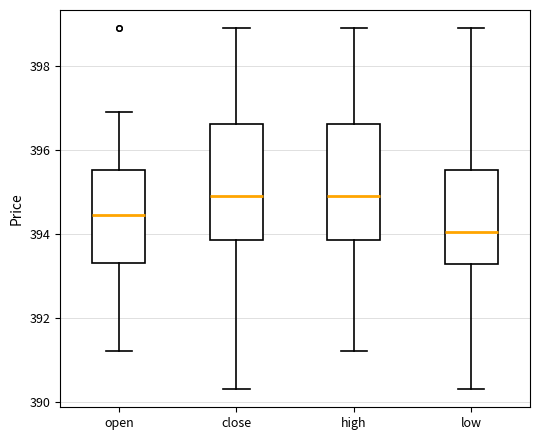

Reading left to right, transcribe this box plot: for each box, give where its median line is, the range the box spans, and where its two whiskers end, as read against the y-axis. The values are not printed on the chart, so give them approximately, as read against the axis.

open: median 394.4, box 393.4 to 395.6, whiskers 391.2 to 397.0
close: median 395.0, box 393.8 to 396.6, whiskers 390.4 to 399.0
high: median 395.0, box 393.8 to 396.6, whiskers 391.2 to 399.0
low: median 394.0, box 393.2 to 395.6, whiskers 390.4 to 399.0